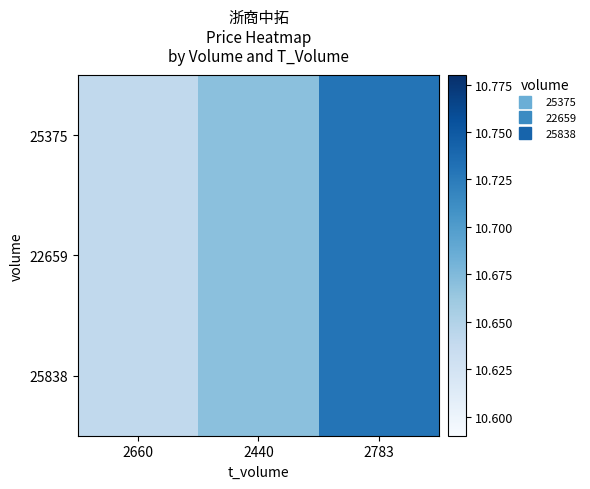

What is the total value across all series at 2783?

32.2